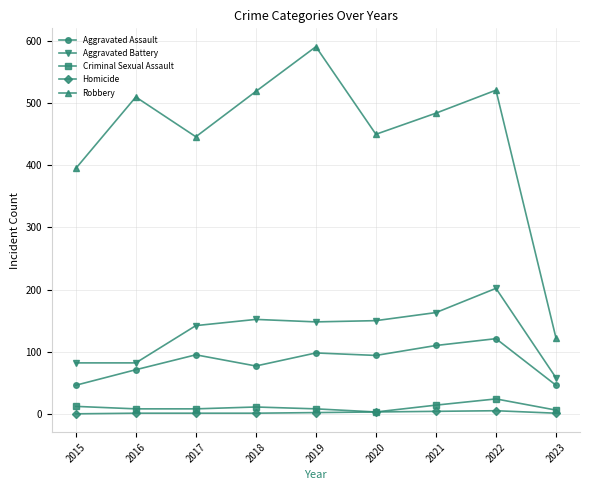

Is the value of Robbery at 2020 greater than the value of Homicide at 2020?

Yes